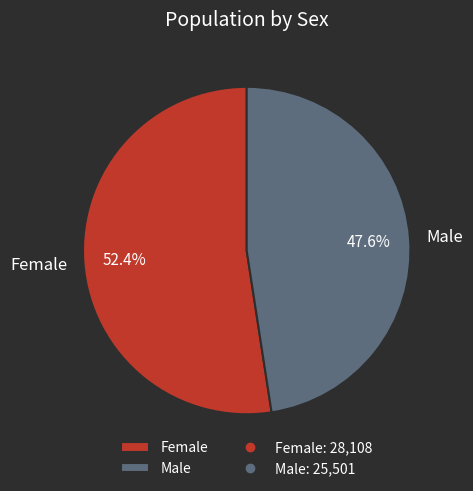

Does any single category account for the majority?

Yes